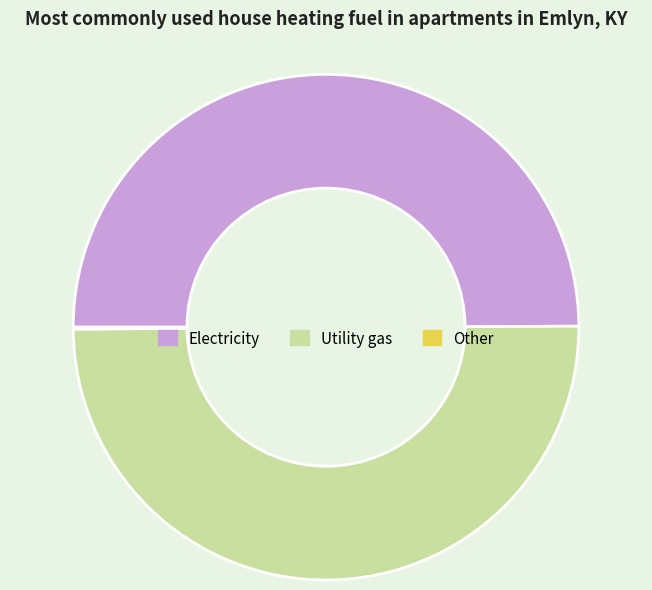

Approximately how many times larger is the value at Electricity compared to Utility gas?

1.0